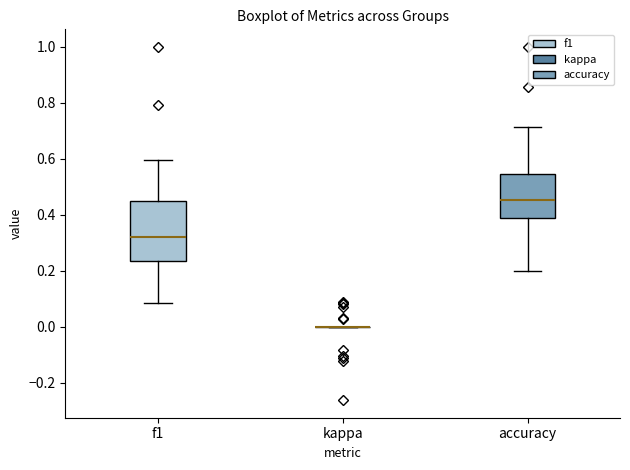

Where does the lower whisker of the box for f1 end on the y-axis? The values are not printed on the chart, so give them approximately, as read against the axis.

0.08